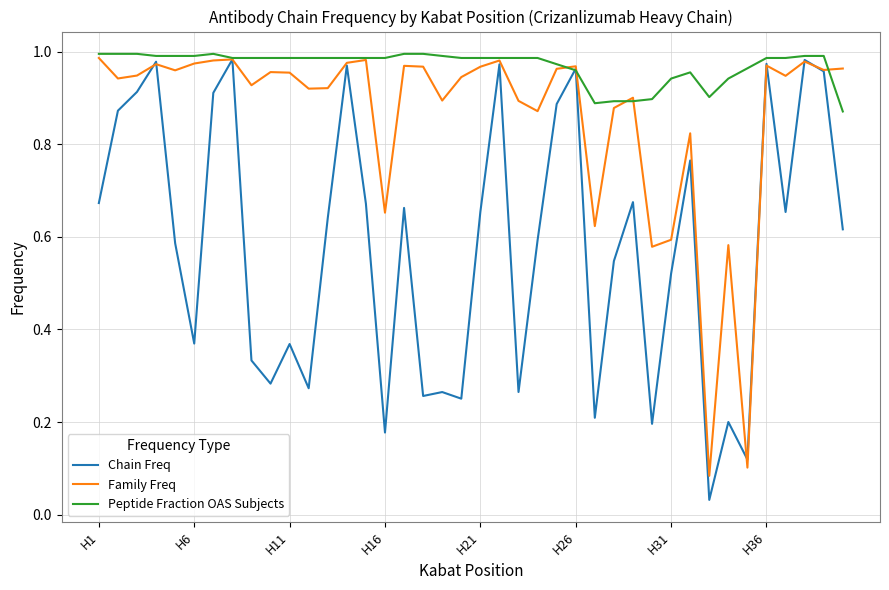

Which series has the largest range (max minus min)?

Chain Freq